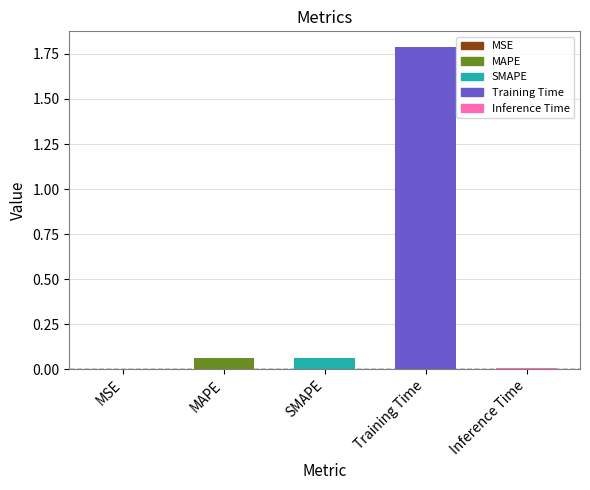

At which label is the value closest to 0?

MSE